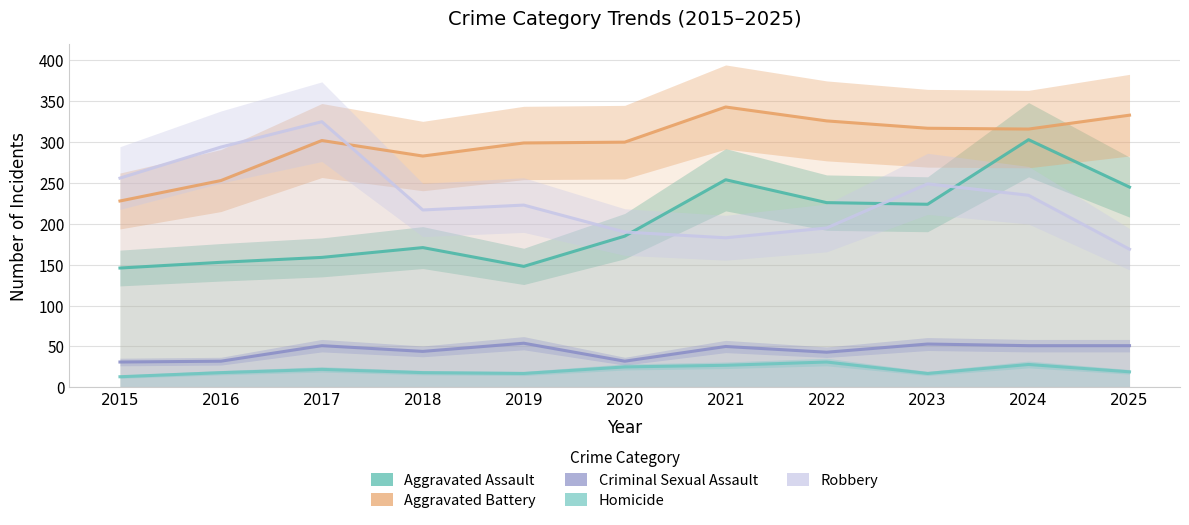

Which series changed the most between 2016 and 2022?

Robbery